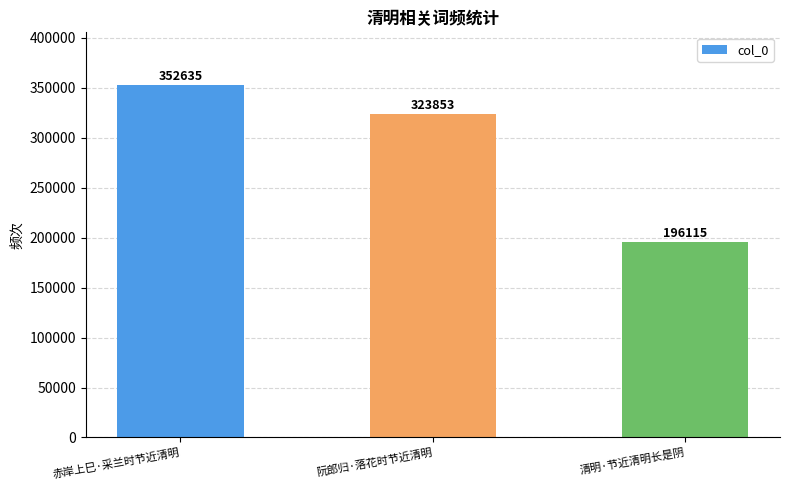

At which label is the value closest to 274375?

阮郎归·落花时节近清明